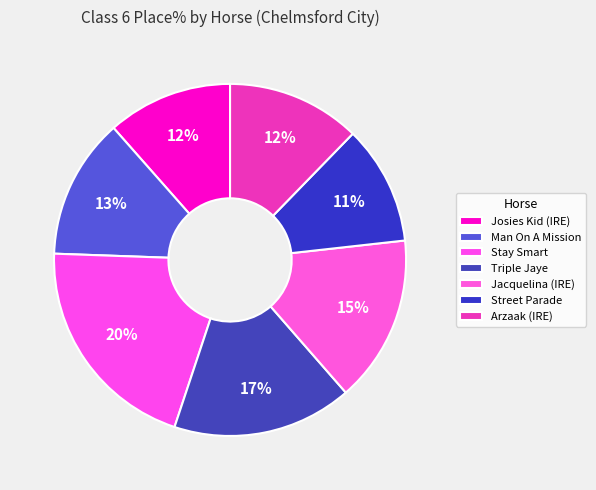

How many segments does this pie chart have?

7